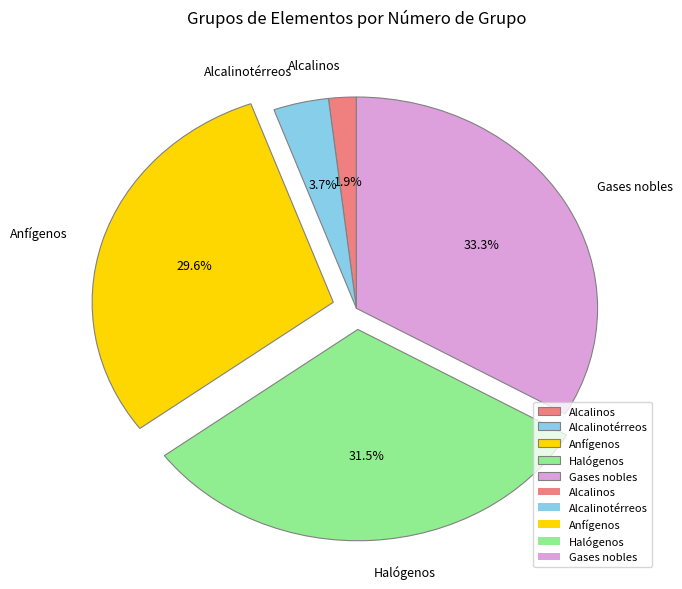

To the nearest percent, what is the average slice percentage?

20%